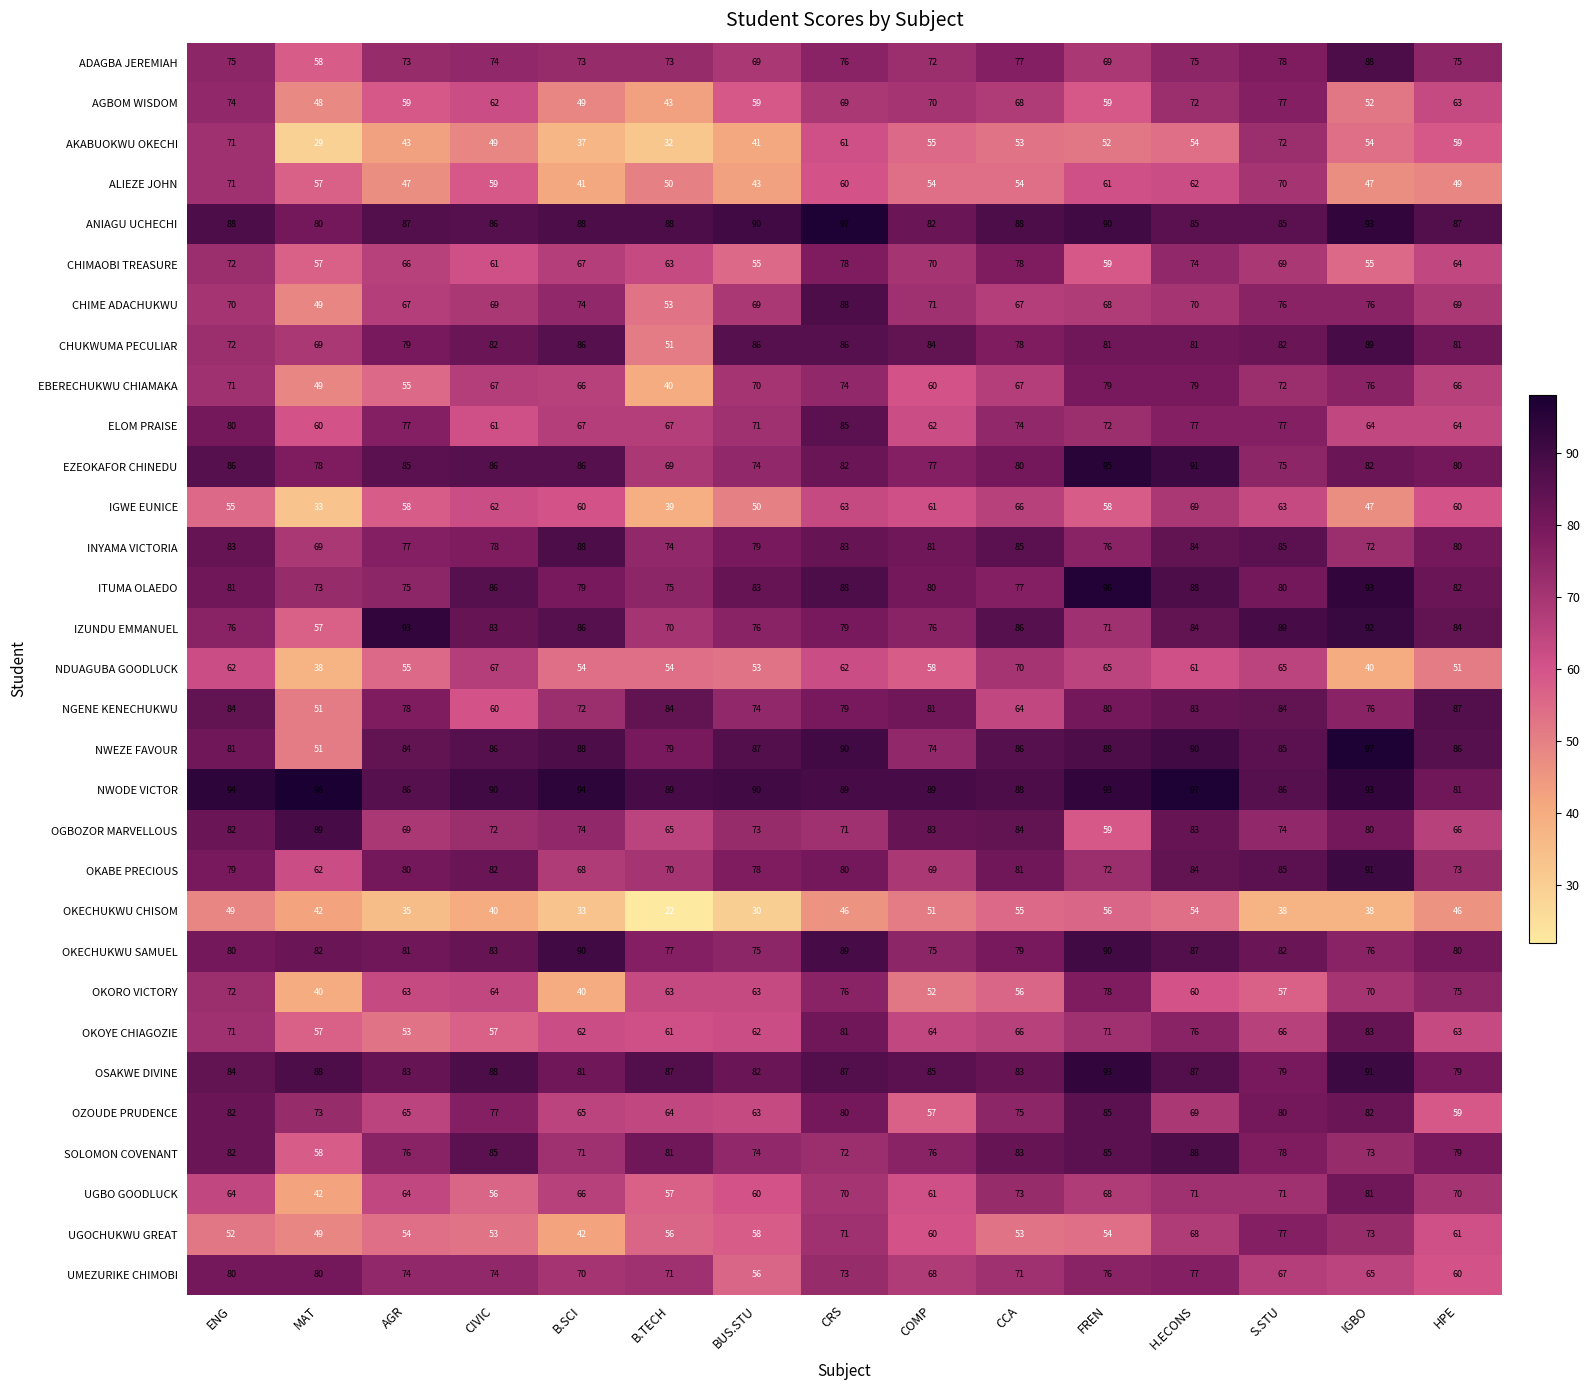

At which label does NGENE KENECHUKWU first exceed 79?

ENG